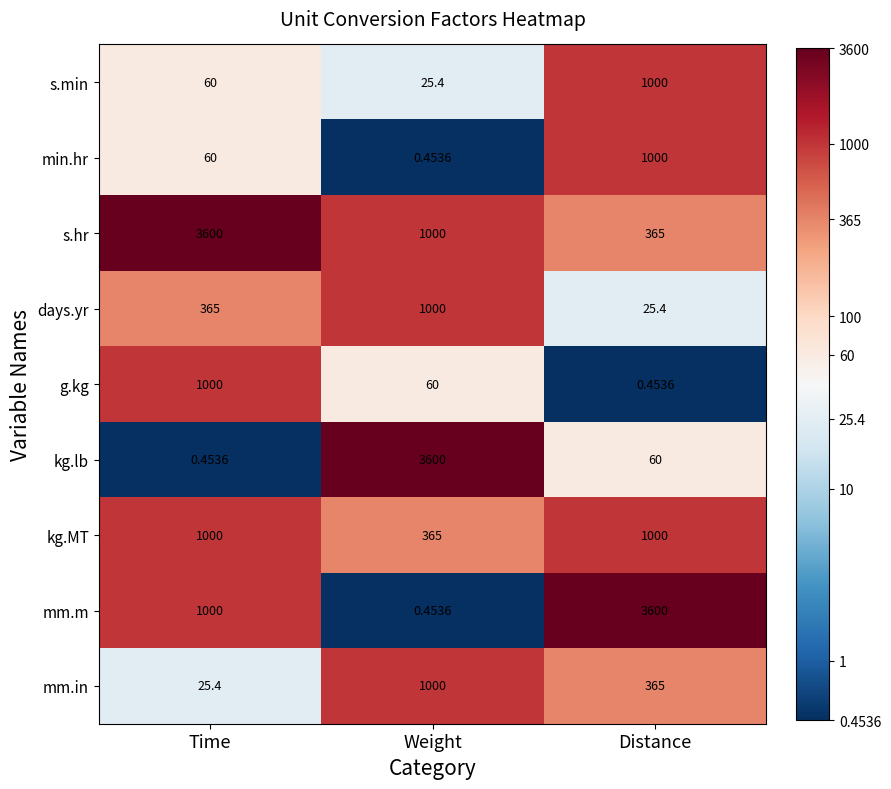

At which label does s.hr first exceed 1000?

Time